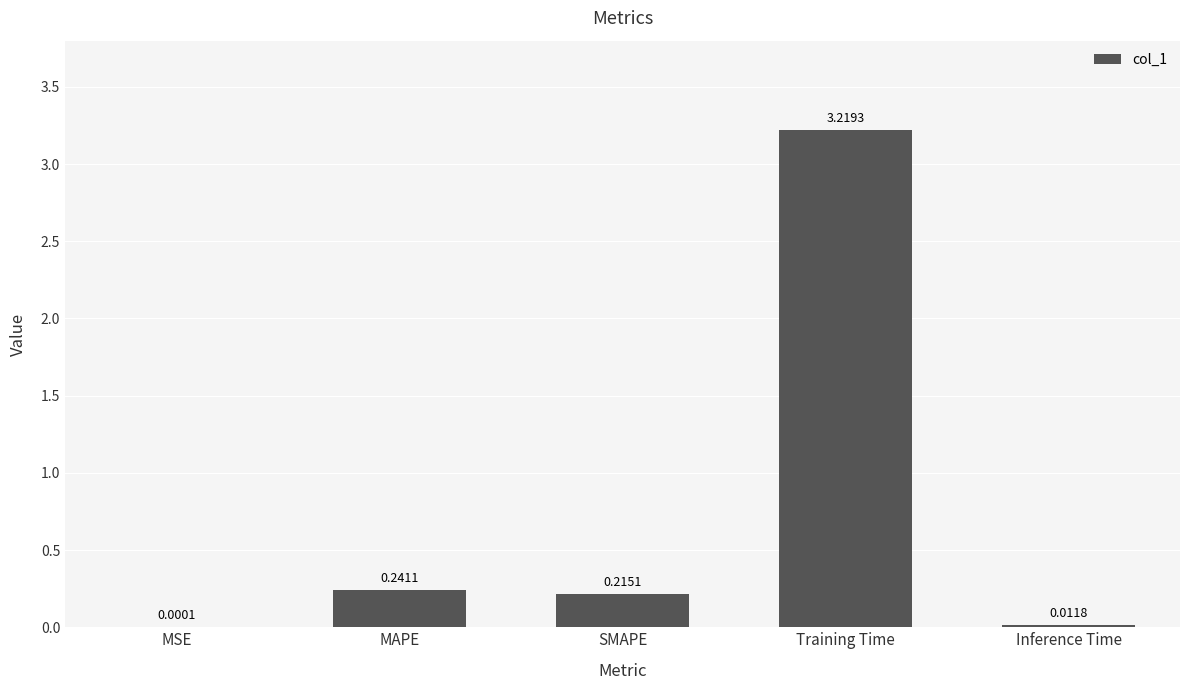

Count the number of categories in the chart.

5